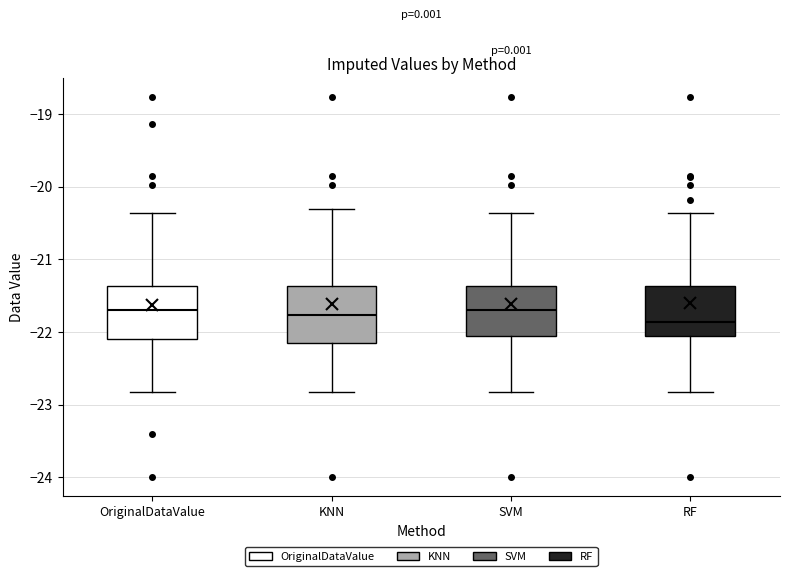

Reading left to right, transcribe this box plot: for each box, give where its median line is, the range the box spans, and where its two whiskers end, as read against the y-axis. The values are not printed on the chart, so give them approximately, as read against the axis.

OriginalDataValue: median -21.7, box -22.1 to -21.4, whiskers -22.8 to -20.4
KNN: median -21.8, box -22.1 to -21.4, whiskers -22.8 to -20.3
SVM: median -21.7, box -22.0 to -21.4, whiskers -22.8 to -20.4
RF: median -21.9, box -22.1 to -21.4, whiskers -22.8 to -20.4